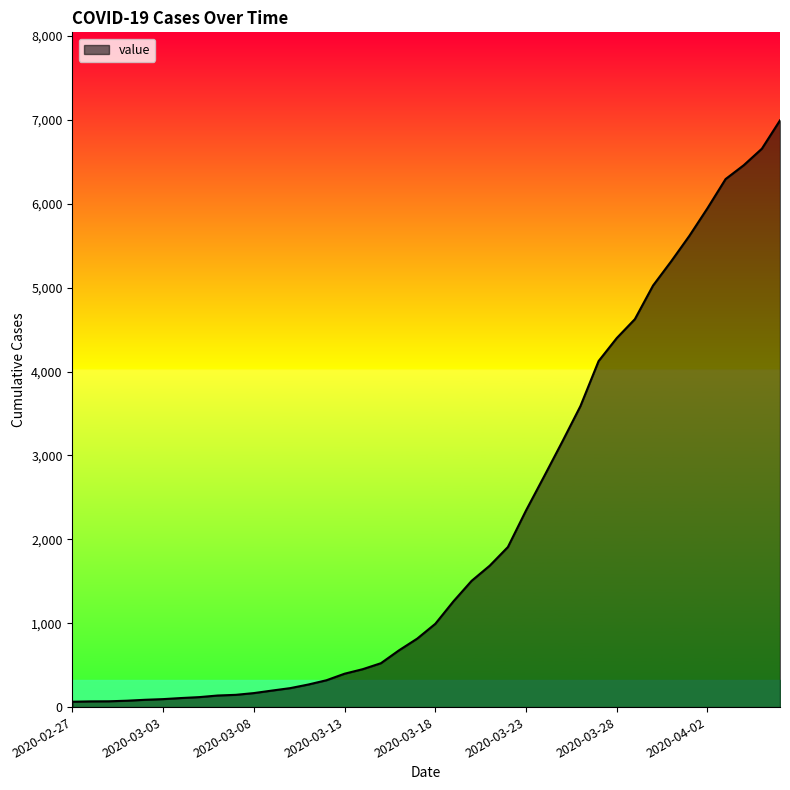

What is the difference between the second highest and second lowest values?

6589